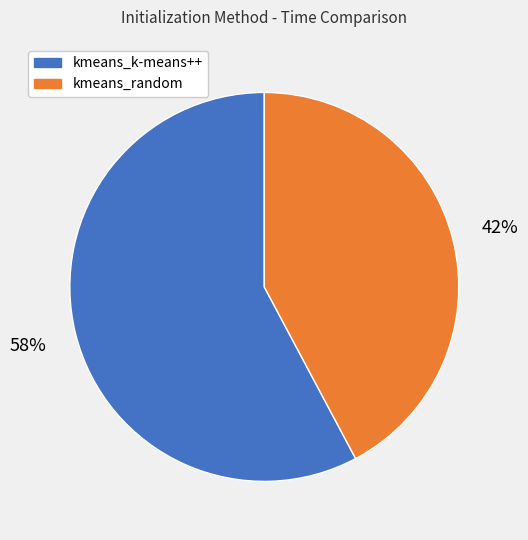

How many slices are in this pie chart?

2